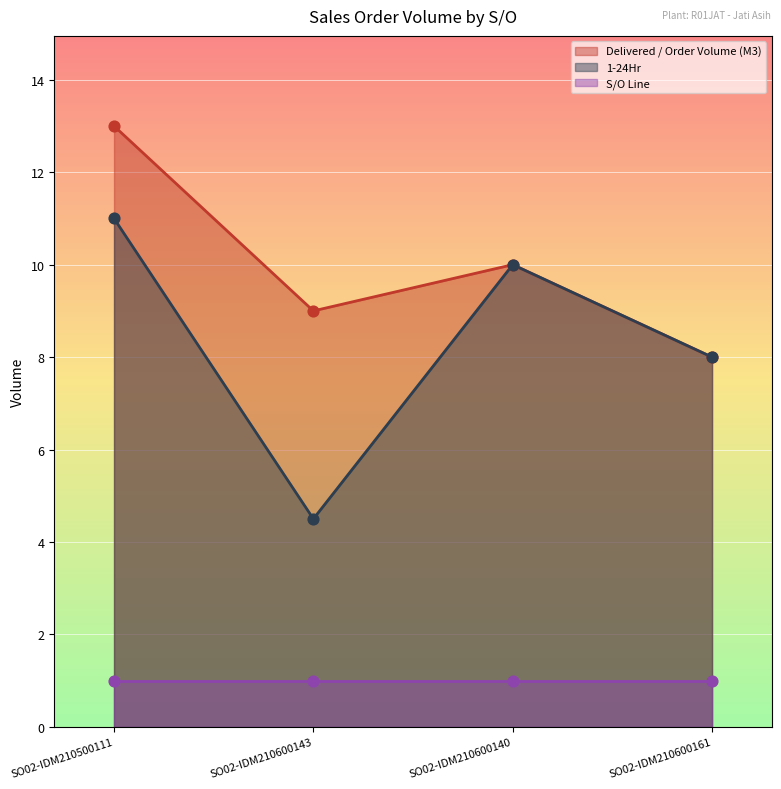

Which series has the largest total across all categories?

Delivered / Order Volume (M3)